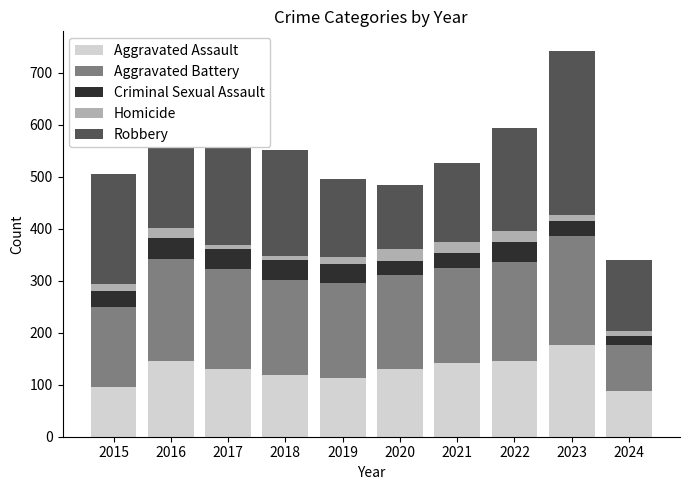

What is the sum of all Aggravated Assault values?

1288